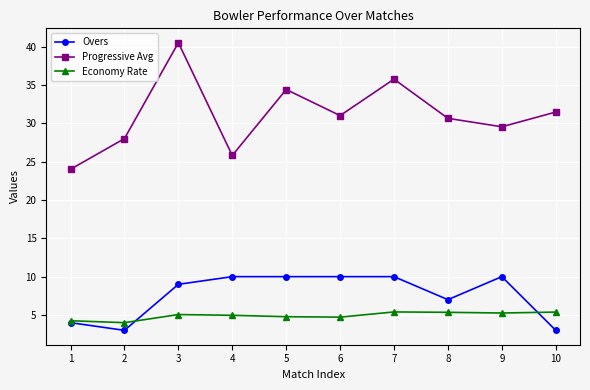

How many interior local peaks does the Progressive Avg series have?

3